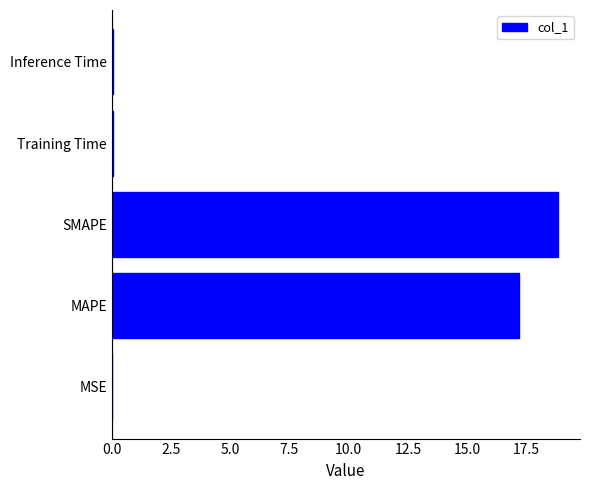

Are the bars horizontal?

Yes